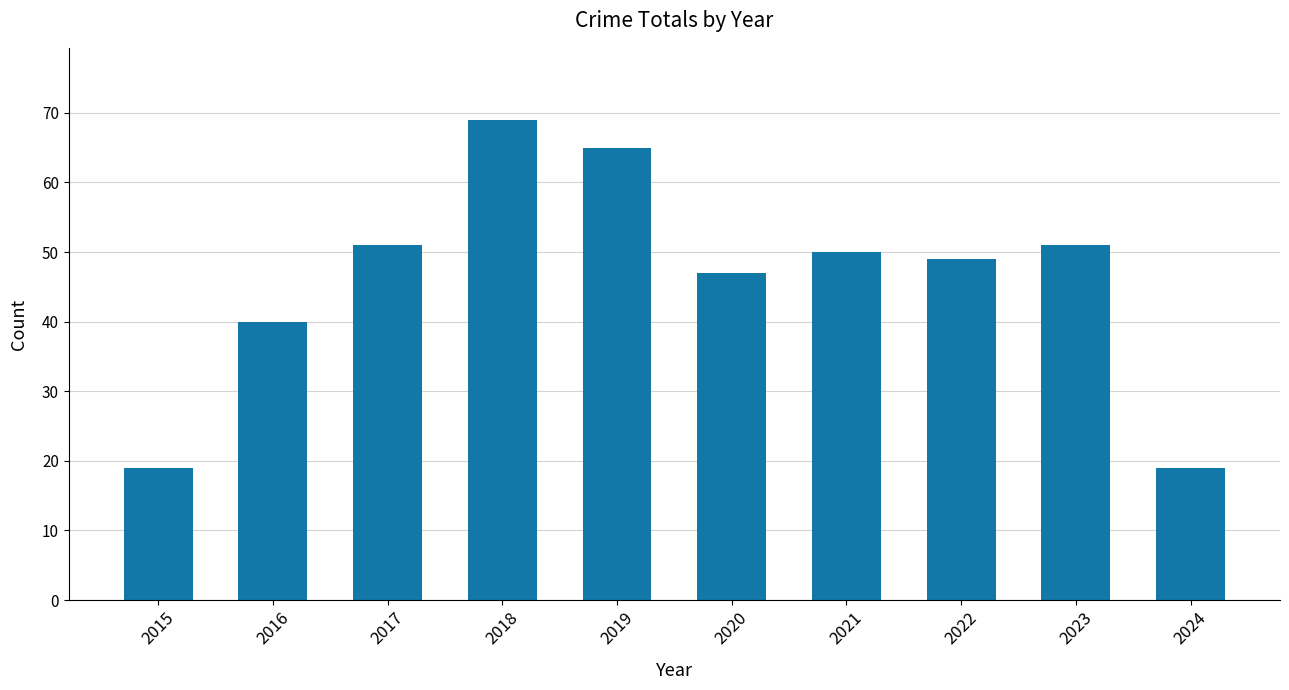

Approximately how many times larger is the value at 2020 compared to 2024?

2.5